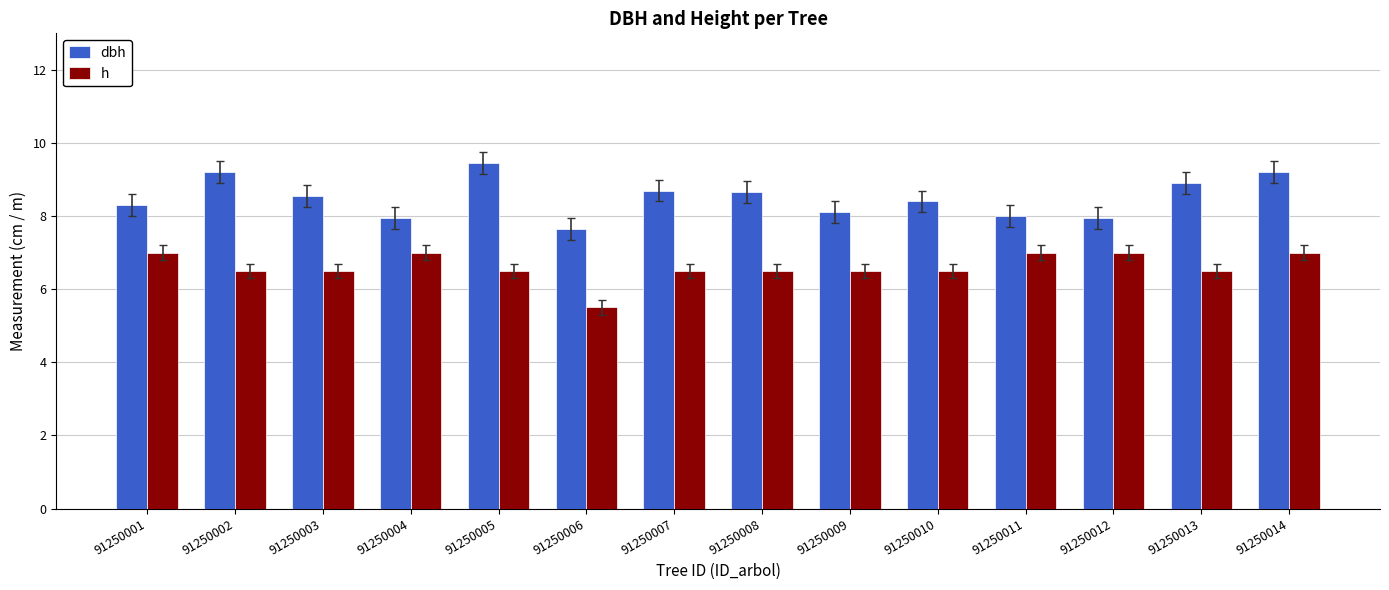

What is the spread (max minus min) of values at 91250013?

2.4